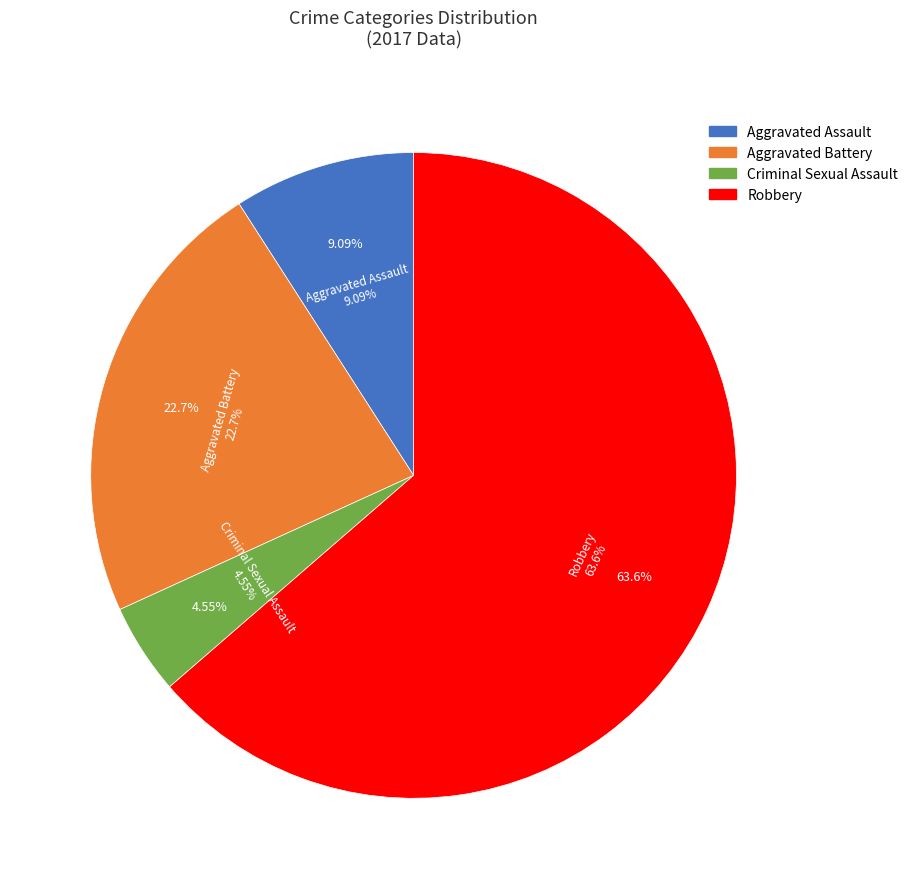

Is it true that Criminal Sexual Assault is 5% of the pie?

True